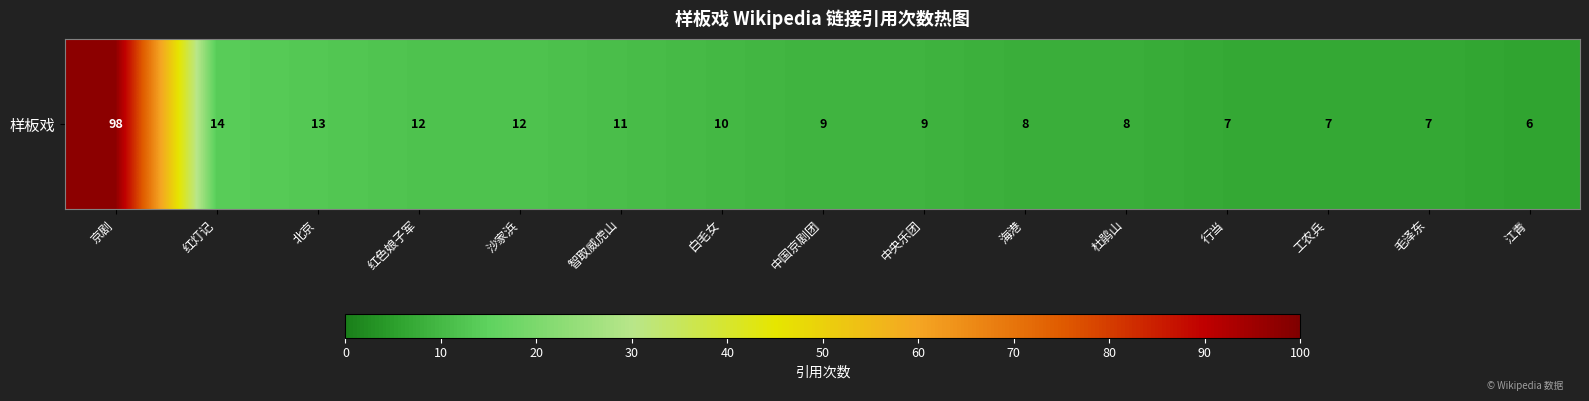

What is the change in value from 红灯记 to 毛泽东?

-7